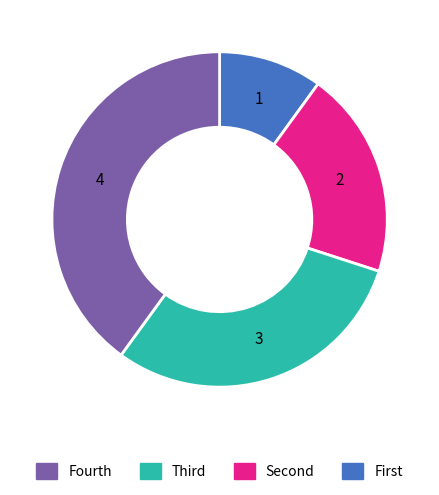

Does any single category account for the majority?

No